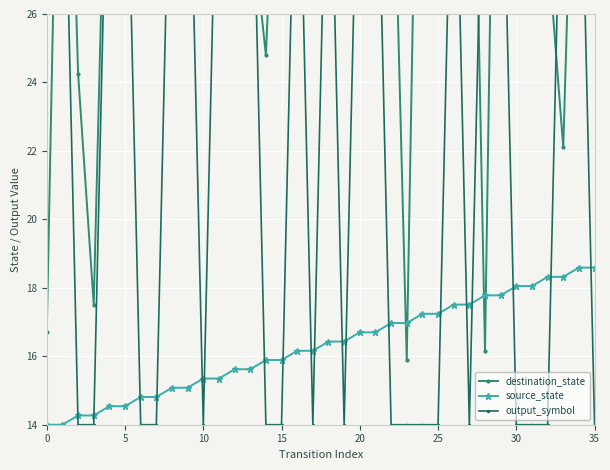

What is the minimum value for source_state?

14.0